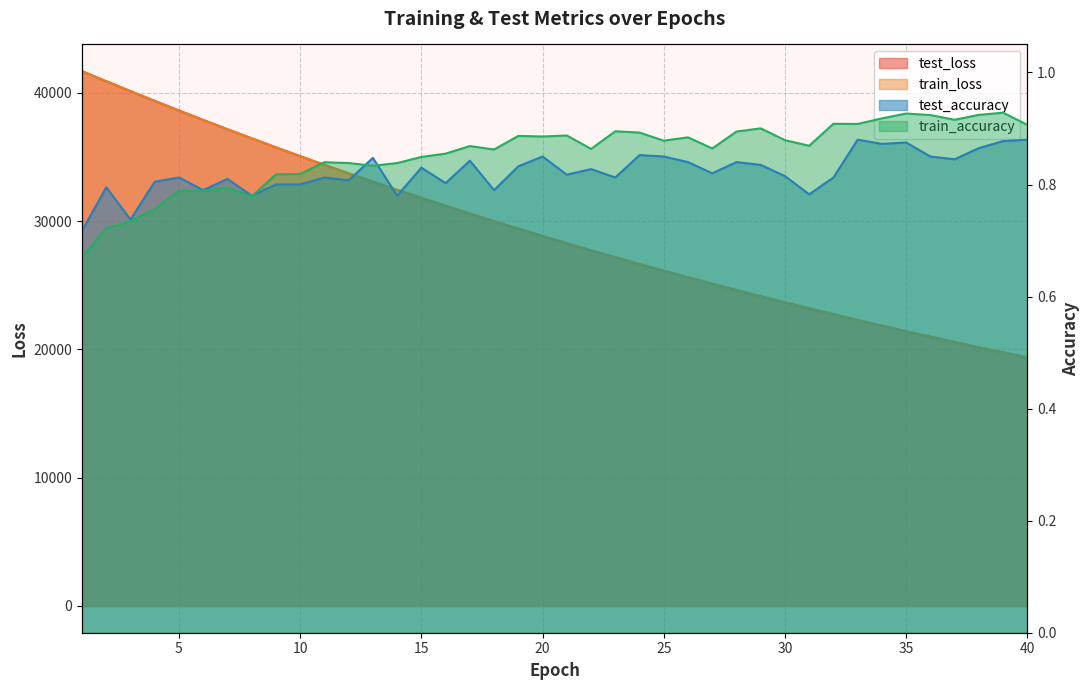

What is the difference between the second highest and minimum values in the test_loss series?

21528.8